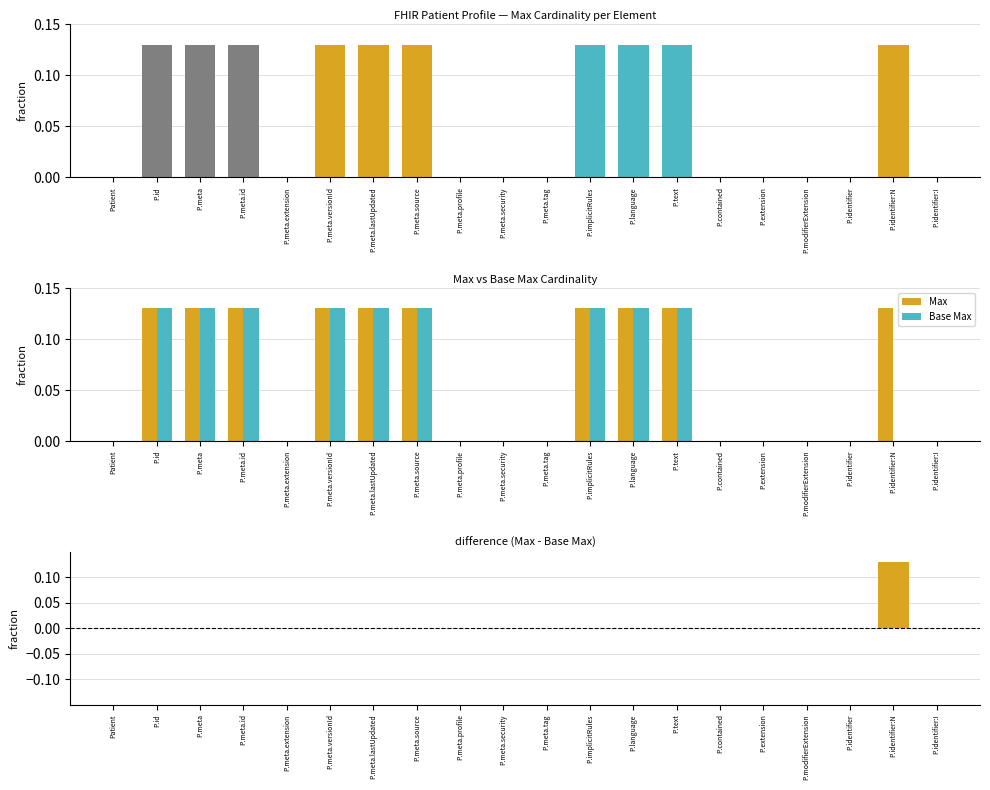

Between P.modifierExtension and P.meta.lastUpdated, which is larger?

P.meta.lastUpdated